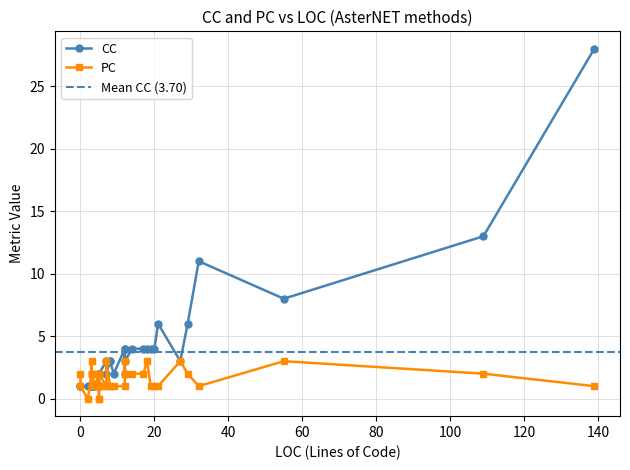

Is it true that CC equals 7 at 17?

False